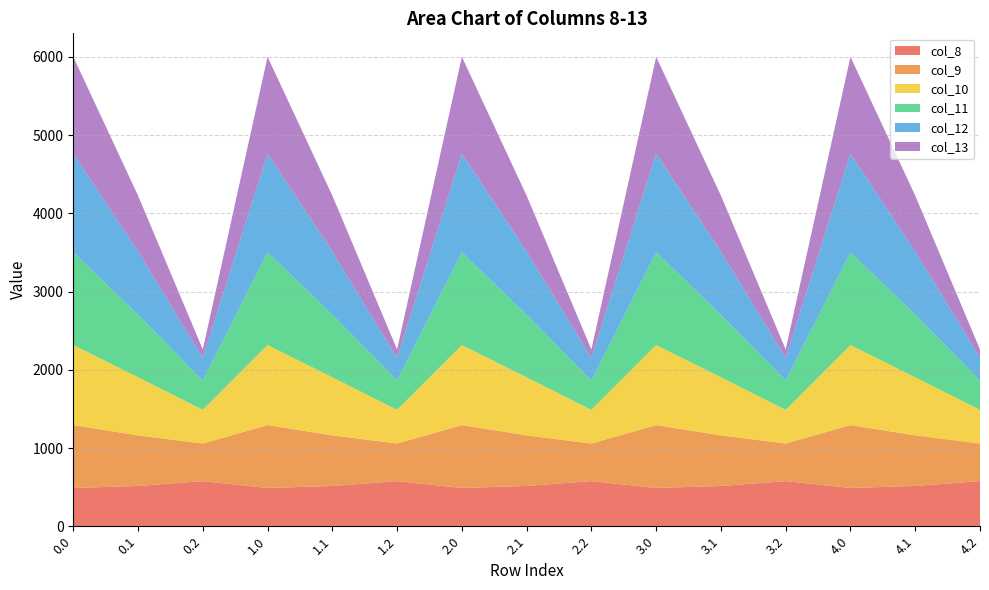

Reading right to left, what are all the values shown in this chart?

col_8: 576.6	514.8	489.3	576.6	514.8	489.3	576.6	514.8	489.3	576.6	514.8	489.3	576.6	514.8	489.3
col_9: 480.7	646.9	804.0	480.7	646.9	804.0	480.7	646.9	804.0	480.7	646.9	804.0	480.7	646.9	804.0
col_10: 430.5	742.1	1023.2	430.5	742.1	1023.2	430.5	742.1	1023.2	430.5	742.1	1023.2	430.5	742.1	1023.2
col_11: 374.4	800.2	1185.2	374.4	800.2	1185.2	374.4	800.2	1185.2	374.4	800.2	1185.2	374.4	800.2	1185.2
col_12: 289.5	806.9	1261.6	289.5	806.9	1261.6	289.5	806.9	1261.6	289.5	806.9	1261.6	289.5	806.9	1261.6
col_13: 107.8	715.3	1237.4	107.8	715.3	1237.4	107.8	715.3	1237.4	107.8	715.3	1237.4	107.8	715.3	1237.4